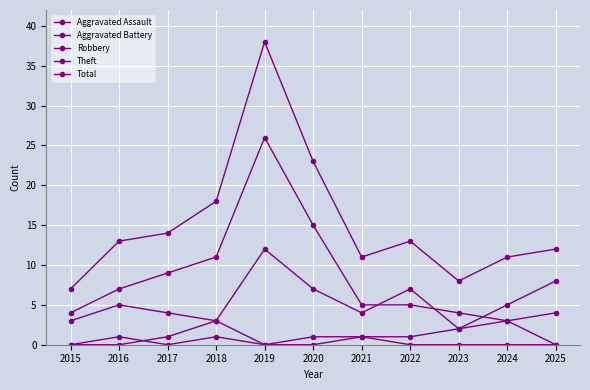

Rank the categories by Total value from lowest to highest.

2015, 2023, 2021, 2024, 2025, 2016, 2022, 2017, 2018, 2020, 2019